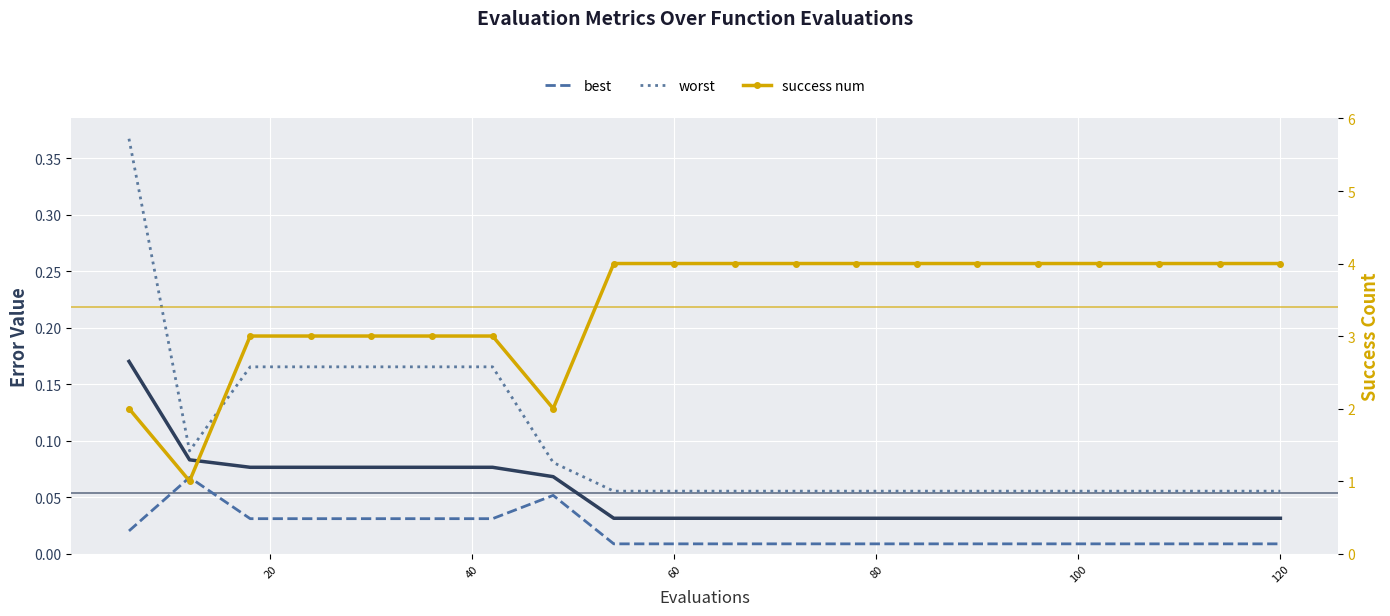

What is the difference between the second highest and second lowest values in the success num series?

2.0